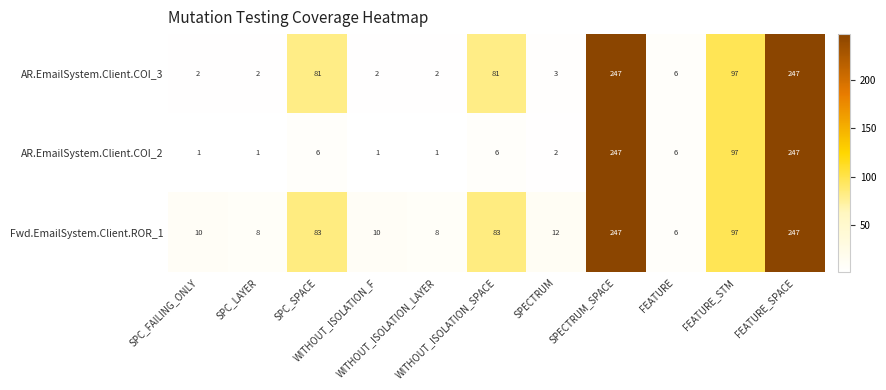

Which series has the largest total across all categories?

Fwd.EmailSystem.Client.ROR_1